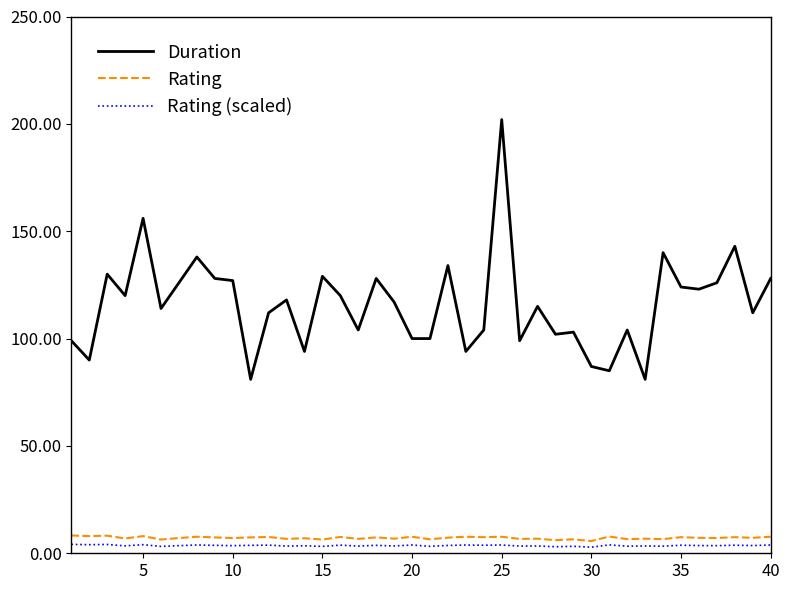

What is the minimum value for Duration?

81.0